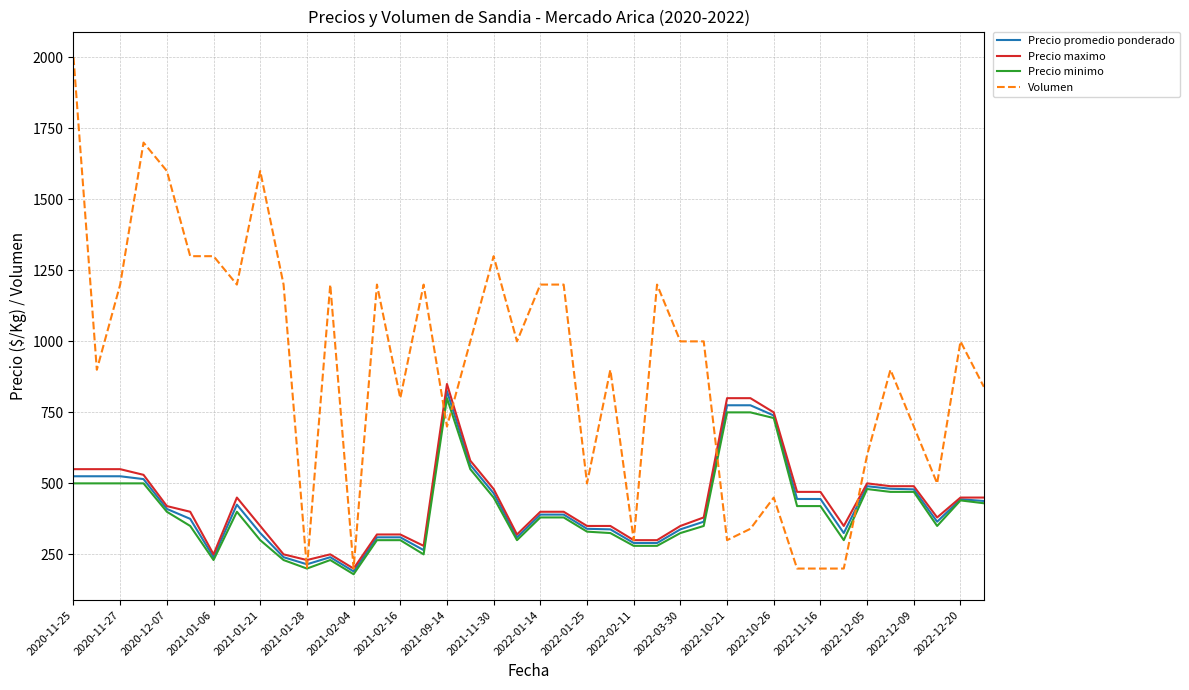

What is the minimum value shown in the chart?

180